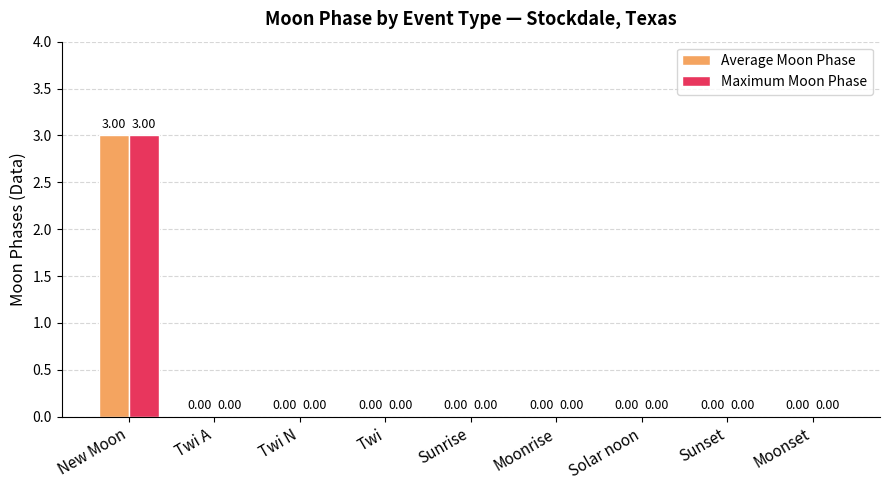

At which label does Maximum Moon Phase reach its peak?

New Moon